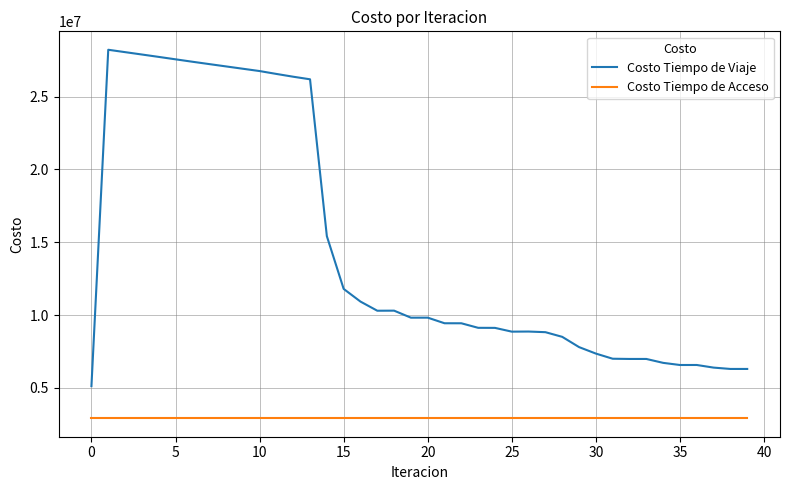

True or false: Costo Tiempo de Viaje and Costo Tiempo de Acceso intersect in this chart.

False